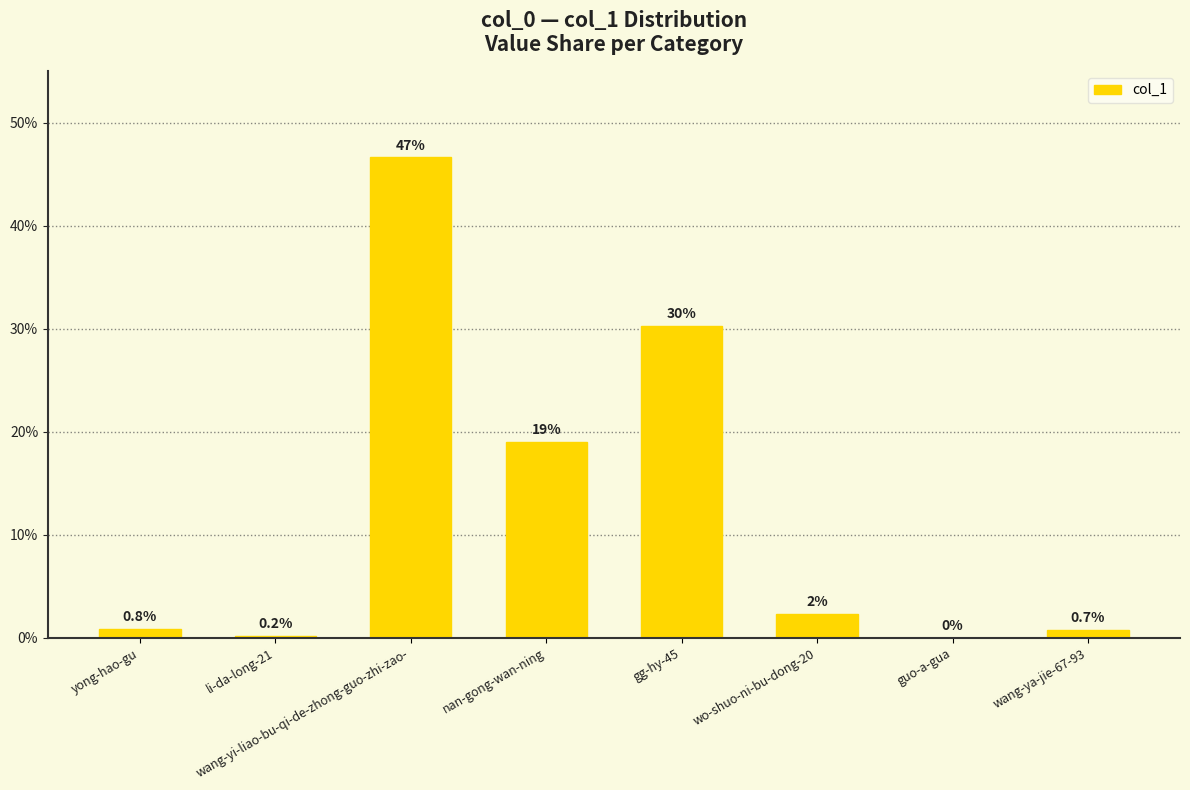

What is the sum of all values?

100.0